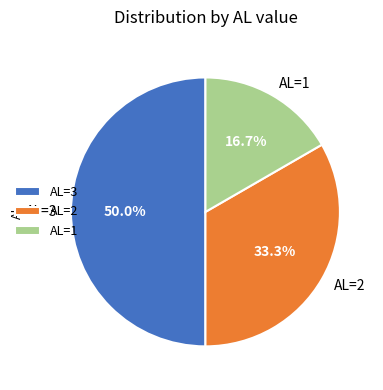

To the nearest percent, what portion does AL=1 represent?

17%